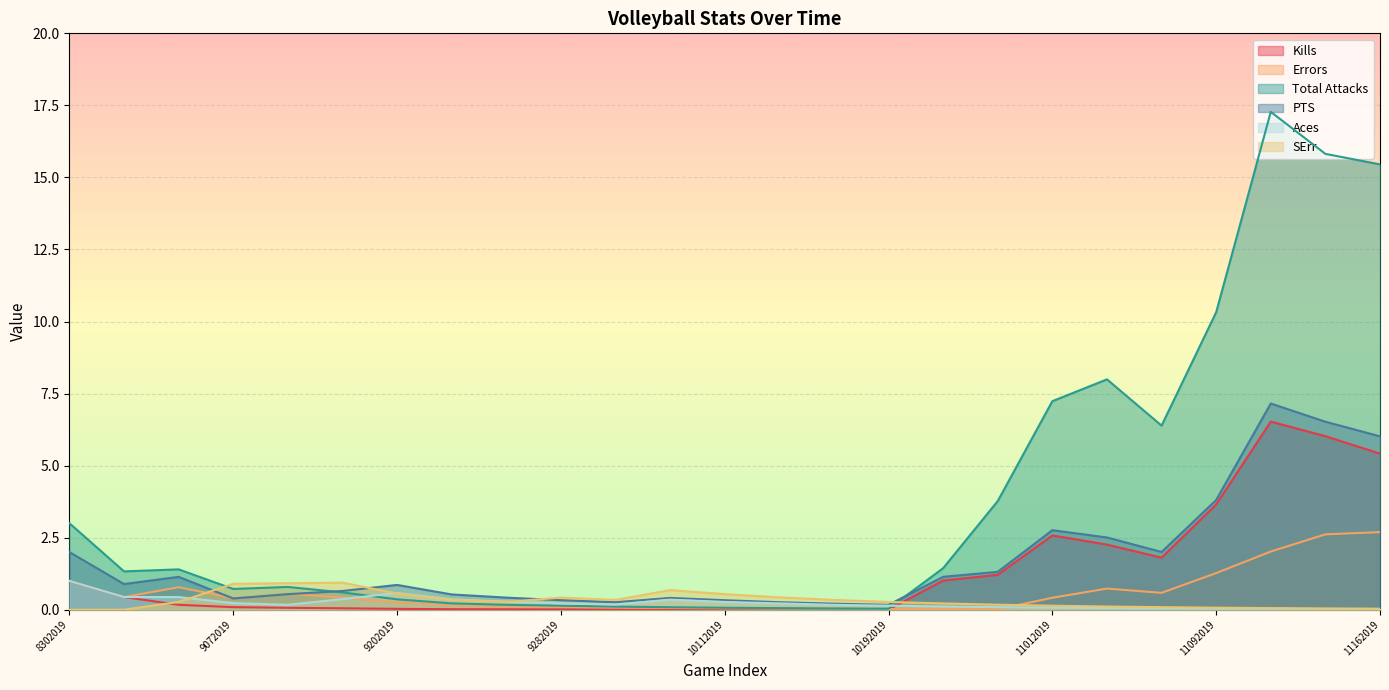

What is the total value across all series at 11152019?

31.0